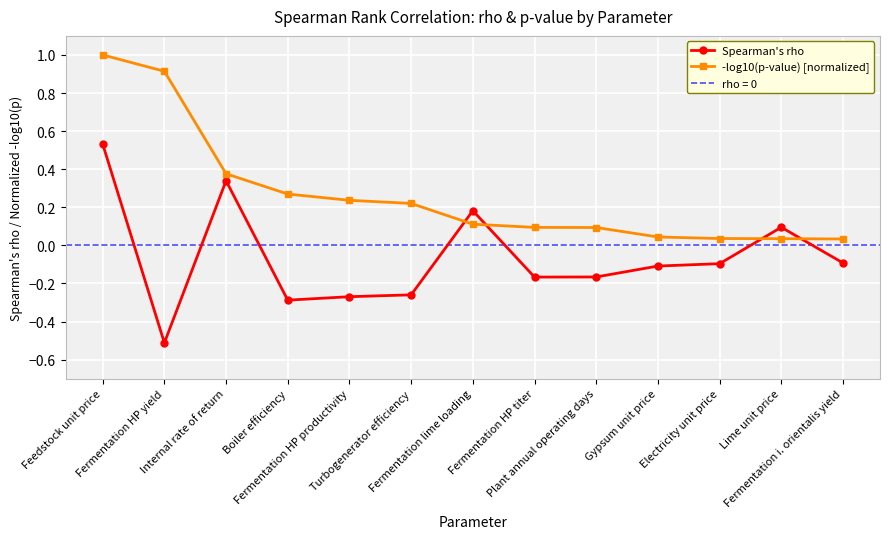

Reading left to right, list all the values displayed in this chart.

Spearman's rho: 0.5	-0.5	0.3	-0.3	-0.3	-0.3	0.2	-0.2	-0.2	-0.1	-0.1	0.1	-0.1
-log10(p-value) [normalized]: 1.0	0.9	0.4	0.3	0.2	0.2	0.1	0.1	0.1	0.0	0.0	0.0	0.0